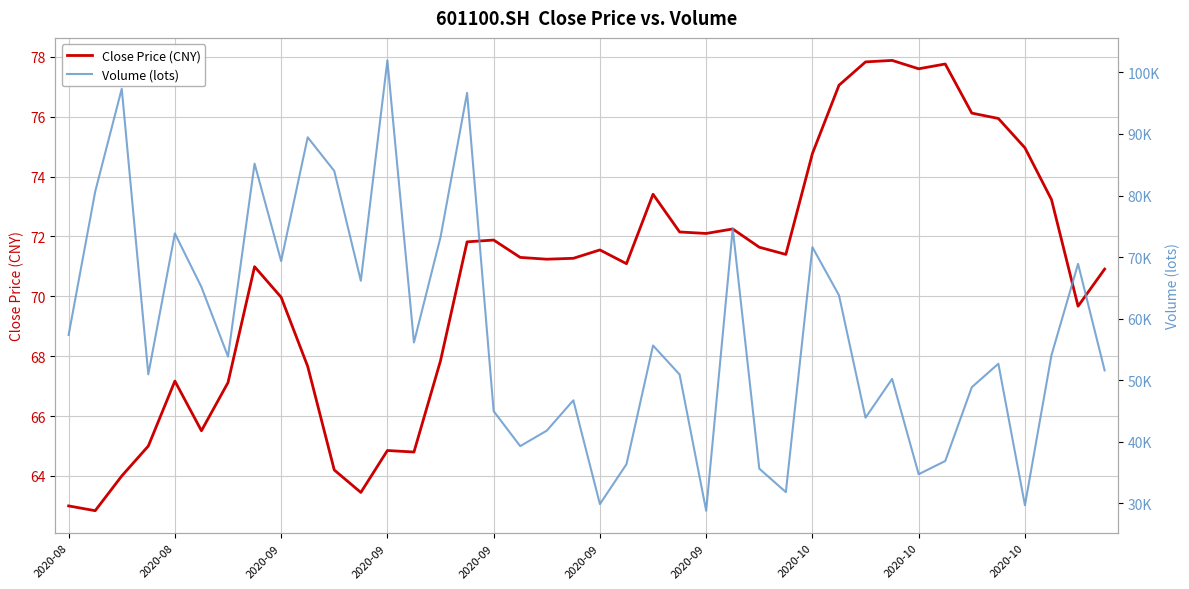

Where does the Volume (lots) series first go above 54061?

2020-08